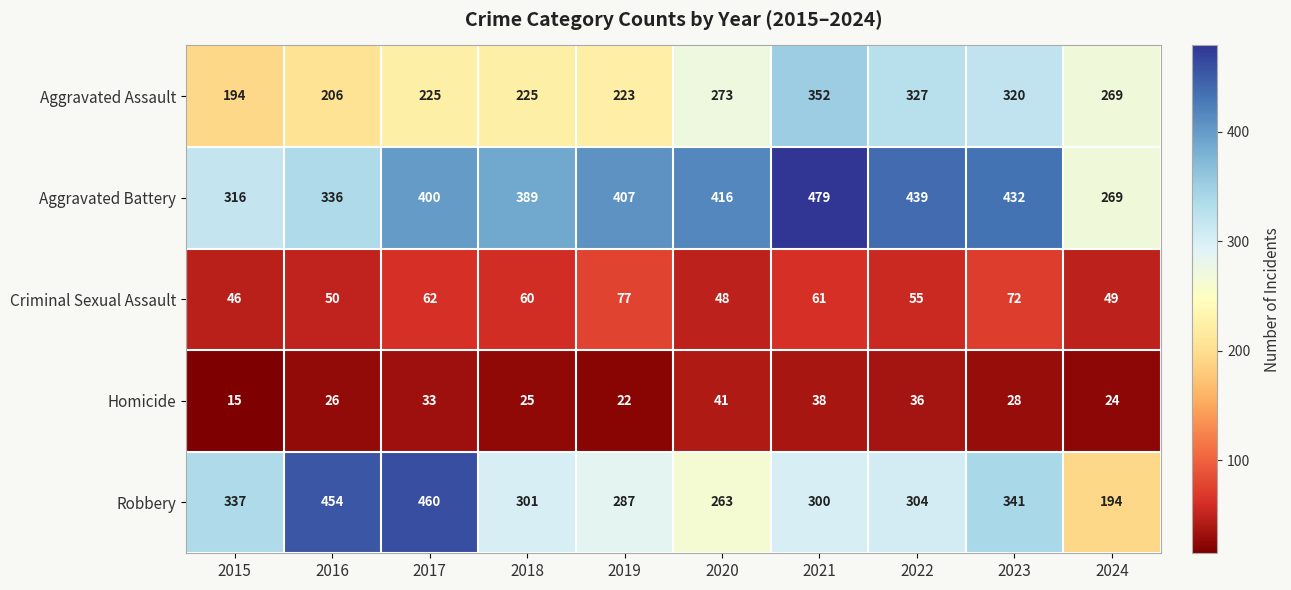

What is the difference between the highest and lowest values at 2022?

403